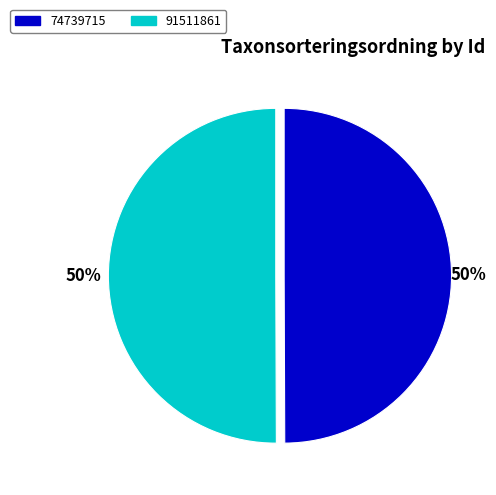

To the nearest percent, what portion does 74739715 represent?

50%